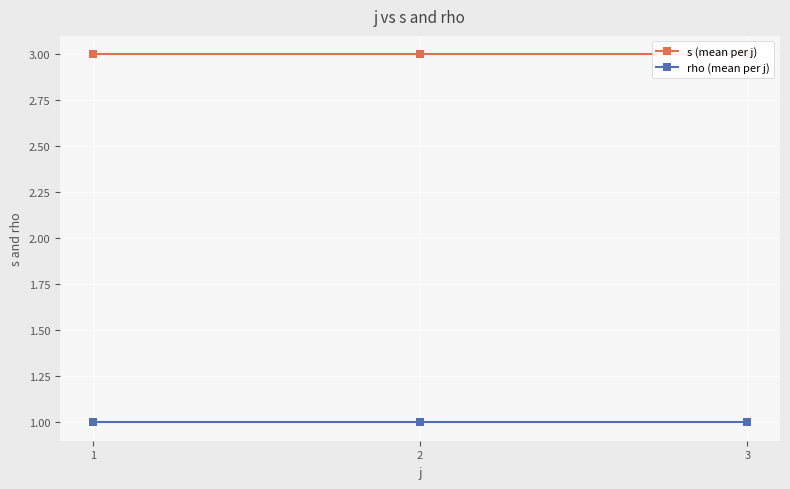

What are all the series names shown in the legend?

s (mean per j), rho (mean per j)